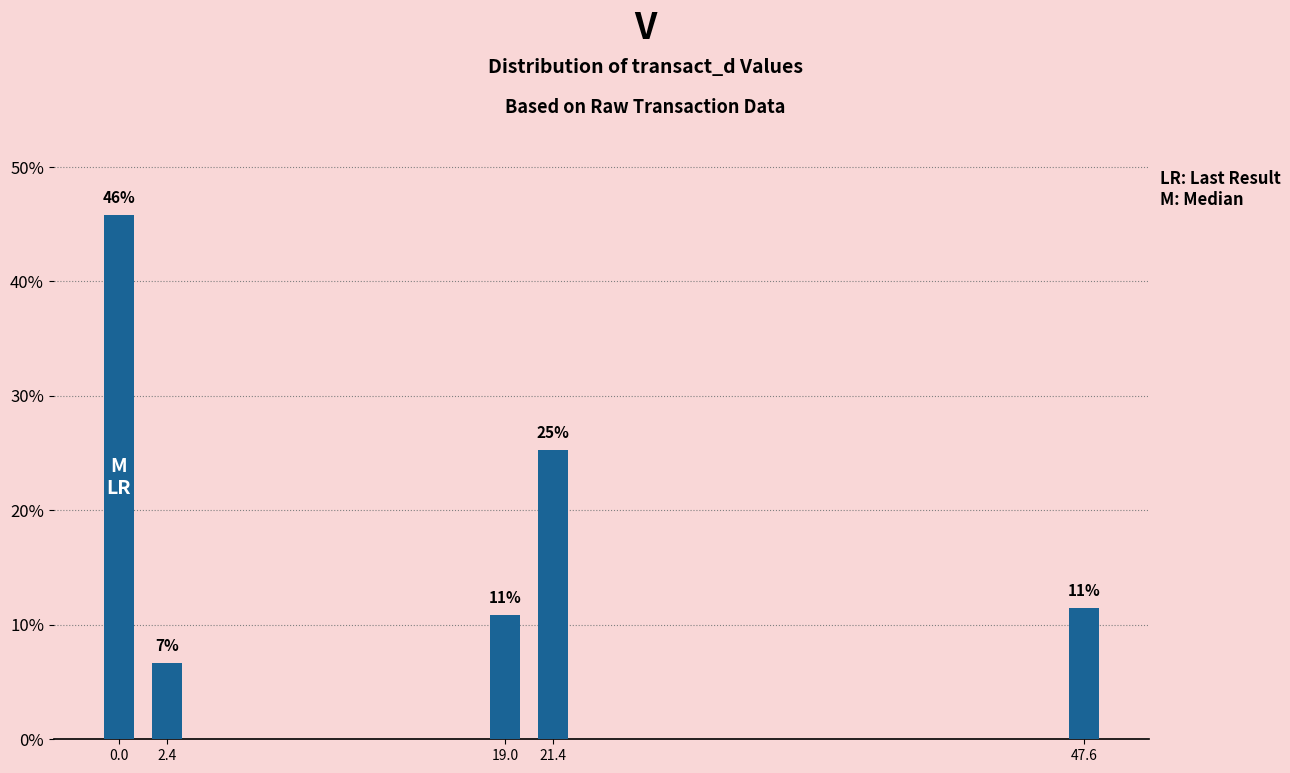

How many bars are there in total?

5